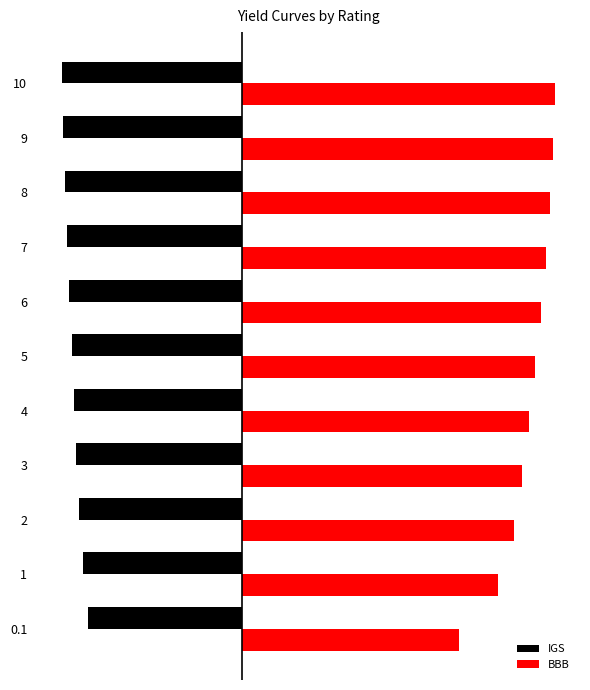

What are all the series names shown in the legend?

IGS, BBB